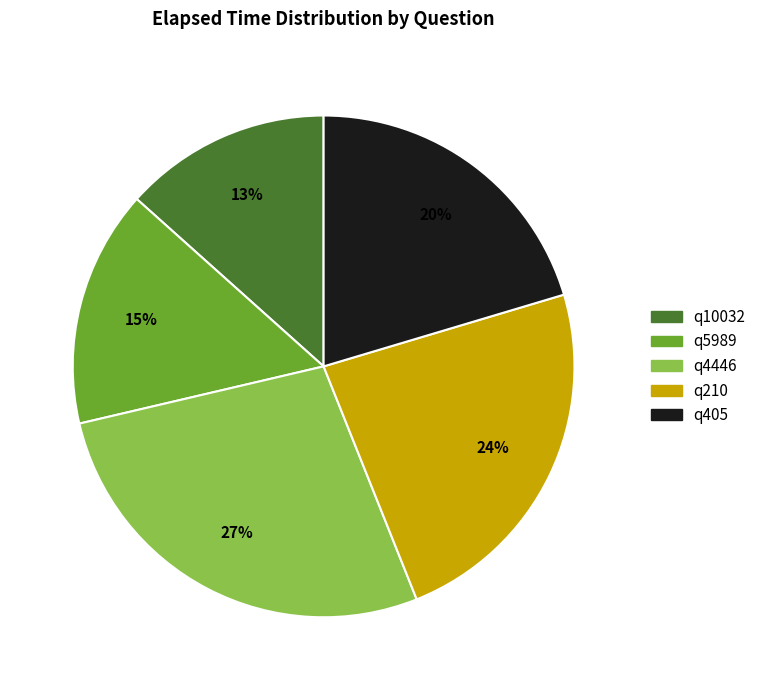

Combined, do q10032 and q4446 account for over 50%?

No